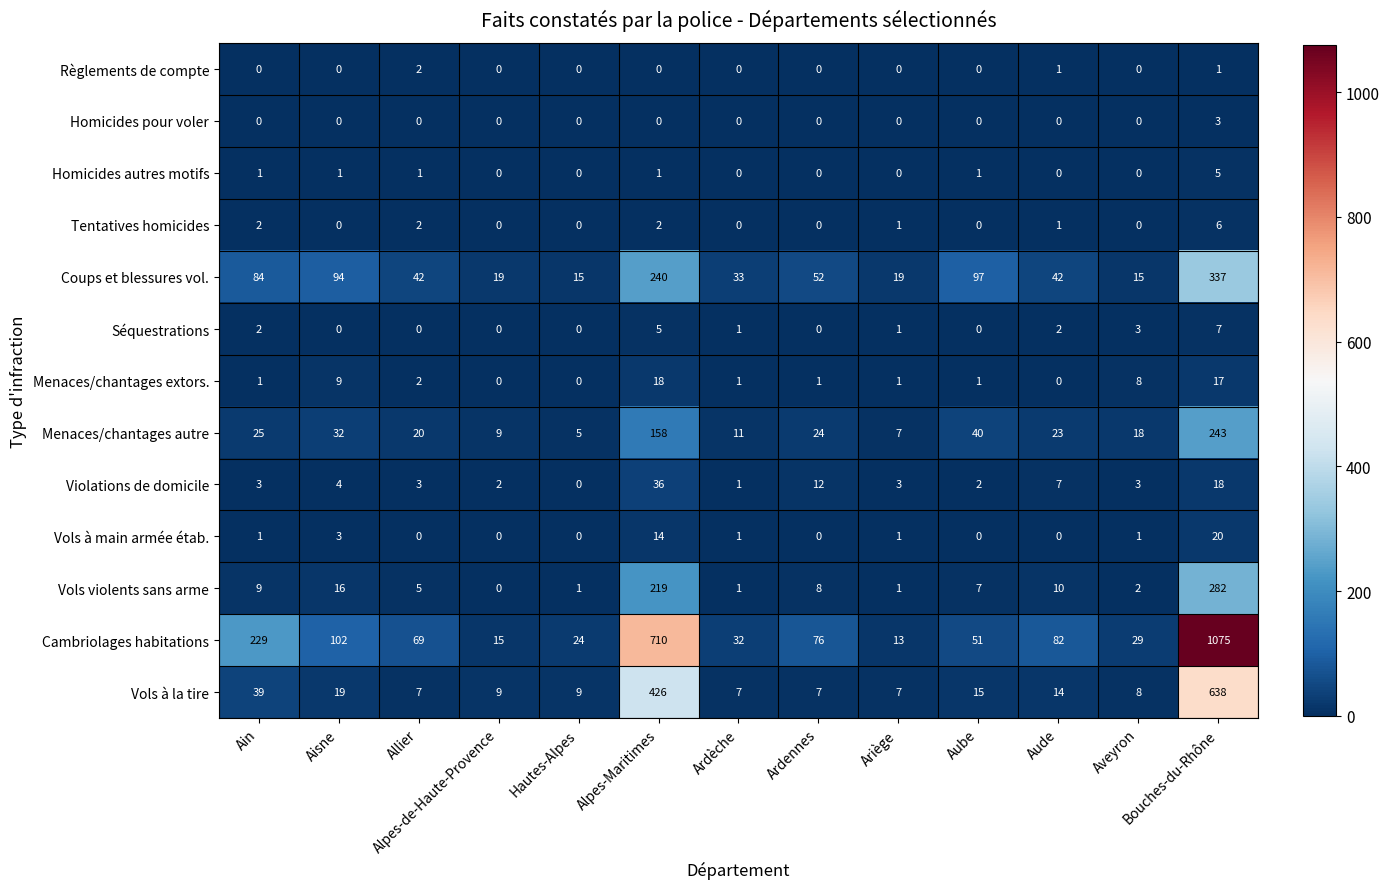

At which category does the chart reach its peak across all series?

Bouches-du-Rhône